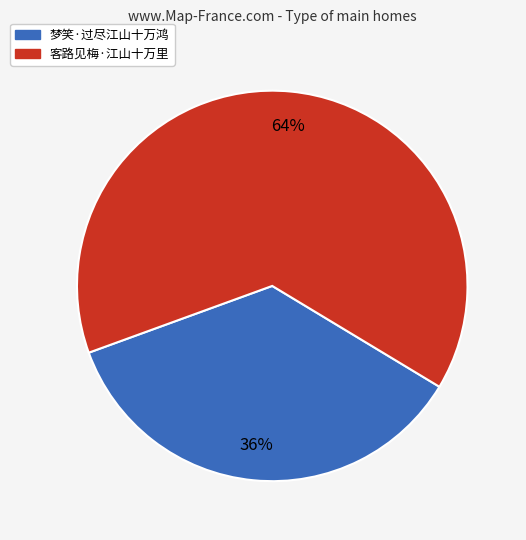

True or false: 梦笑·过尽江山十万鸿 accounts for 49% of the total.

False